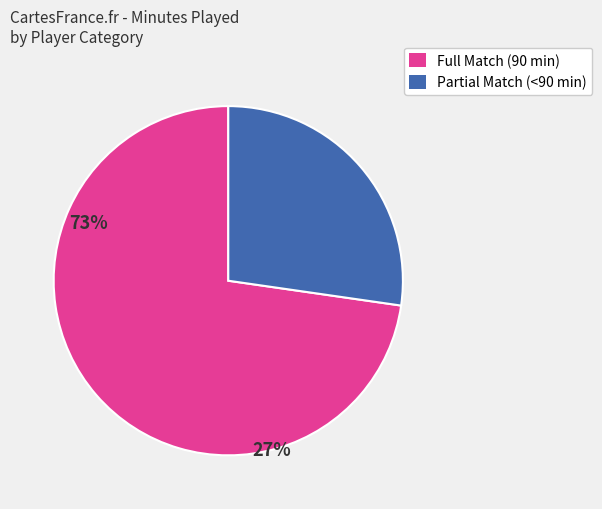

Is there any slice that represents more than half of the pie?

Yes